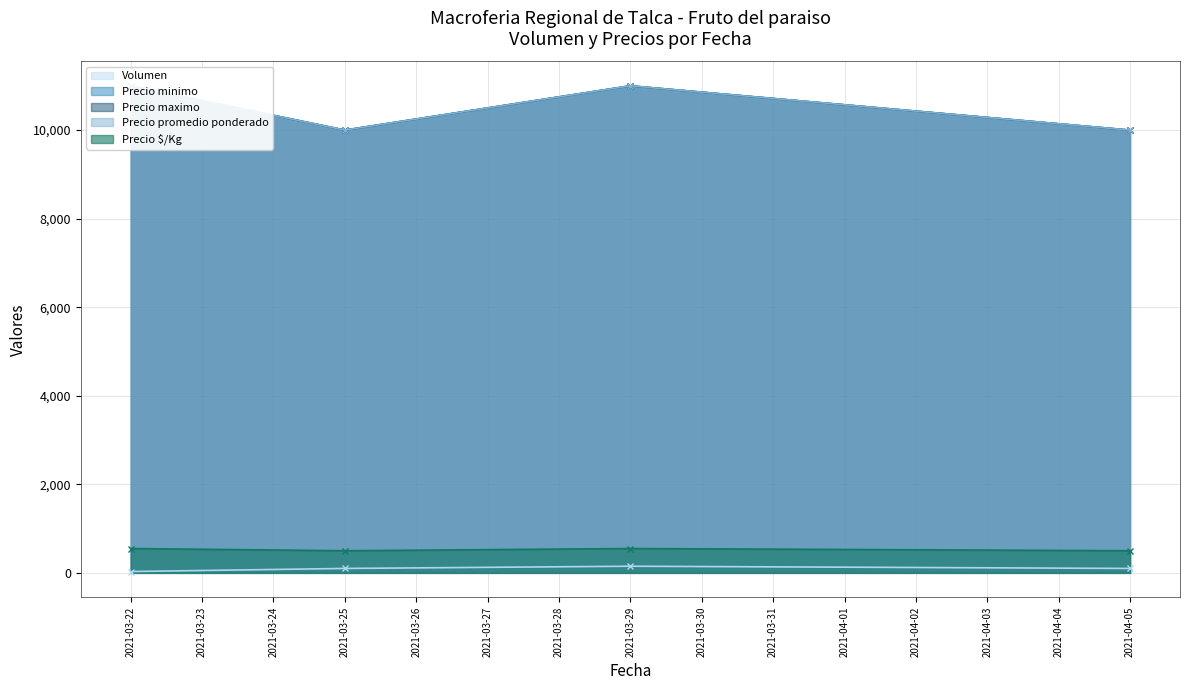

The value of Volumen at 2021-04-05 is 64. True or false?

False